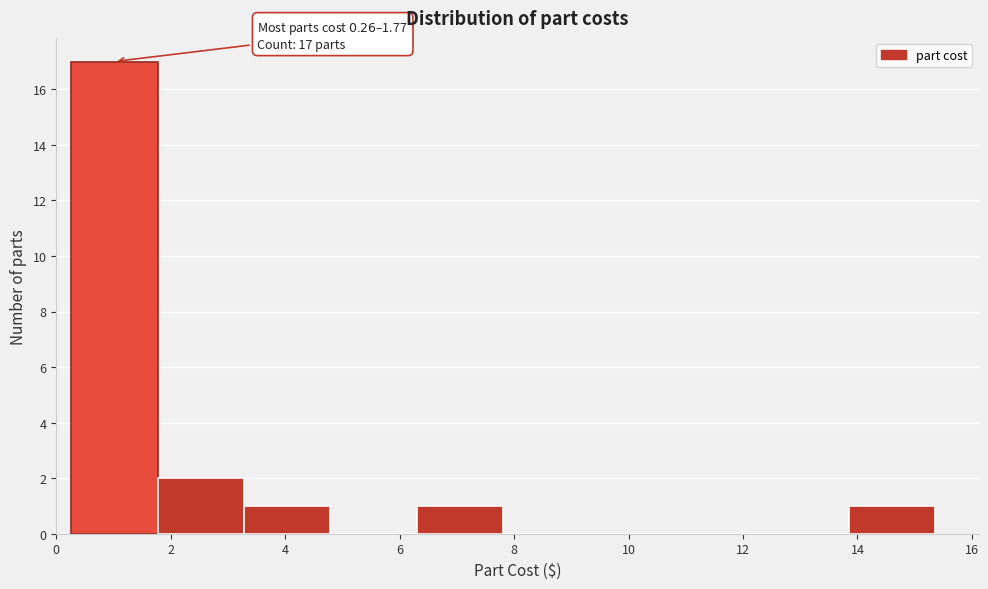

Over which range of the x-axis is the bar tallest?

0.2 to 1.8